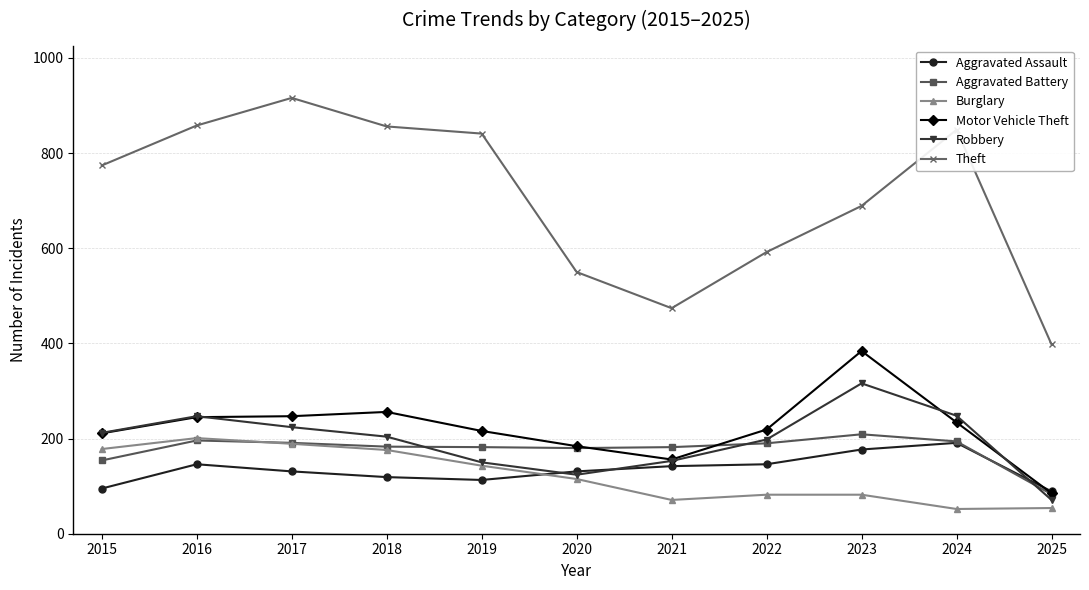

Is this an area chart (filled region under the line)?

No